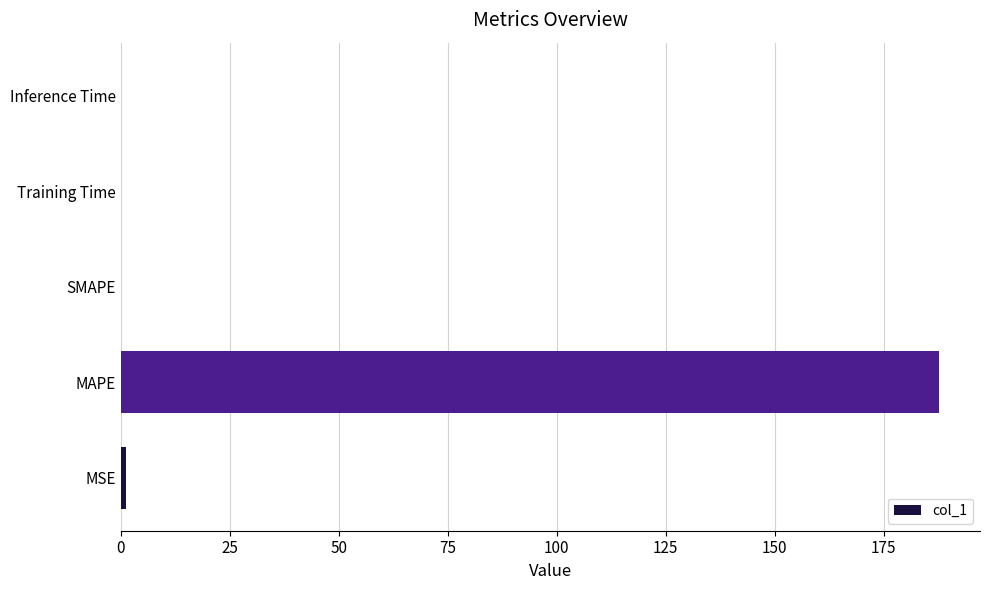

How many categories are shown in the chart?

5